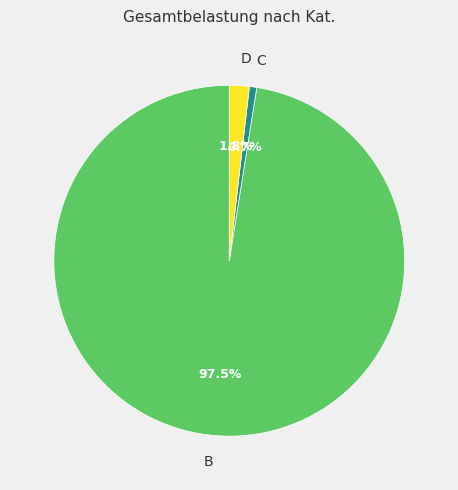

Does C account for over 50% of the chart?

No